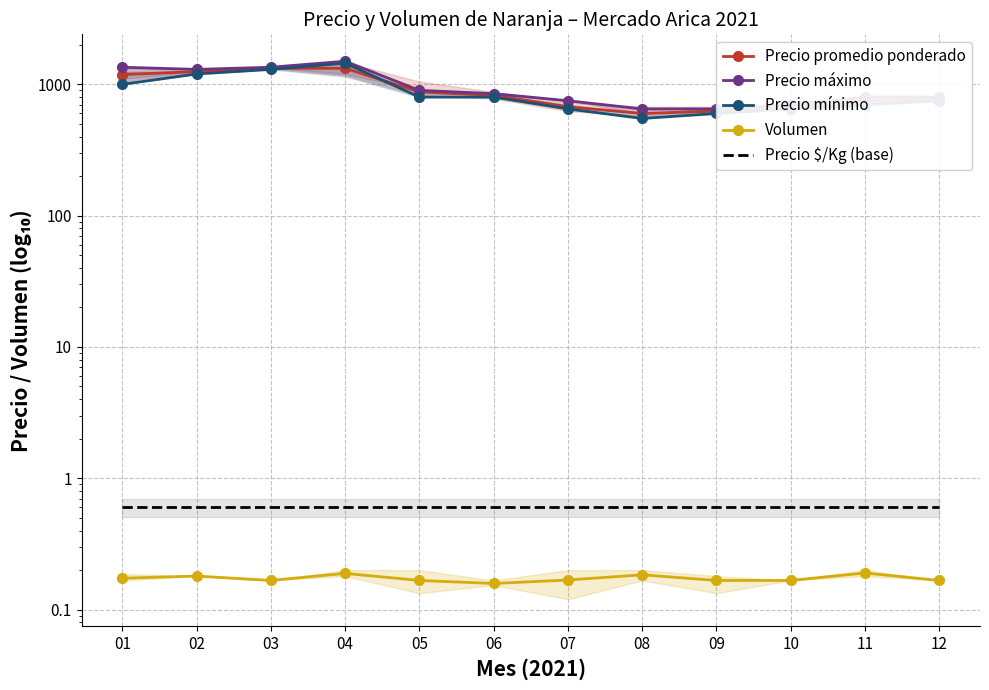

The Precio promedio ponderado series shows 875.0 at 05. True or false?

True